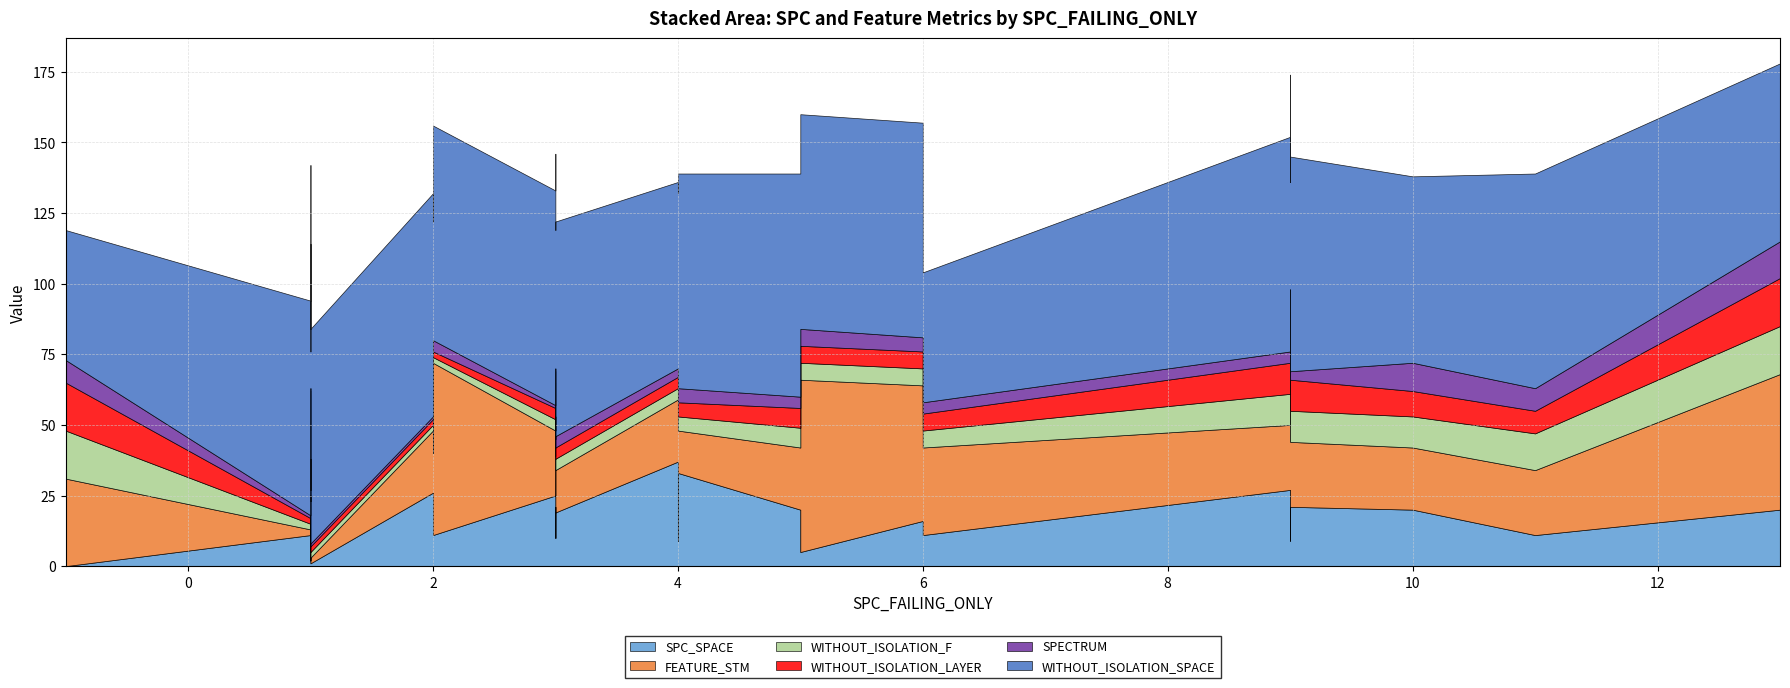

Rank the series by their maximum value, from highest to lowest.

WITHOUT_ISOLATION_SPACE, FEATURE_STM, SPC_SPACE, WITHOUT_ISOLATION_F, WITHOUT_ISOLATION_LAYER, SPECTRUM